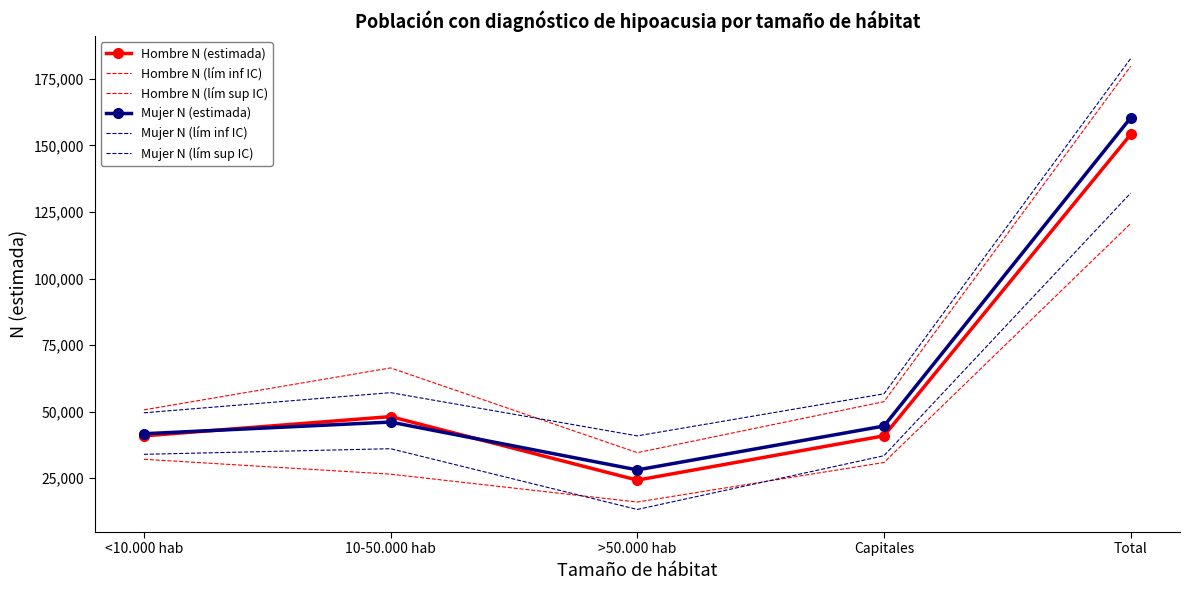

What is the total value across all series at Capitales?

260172